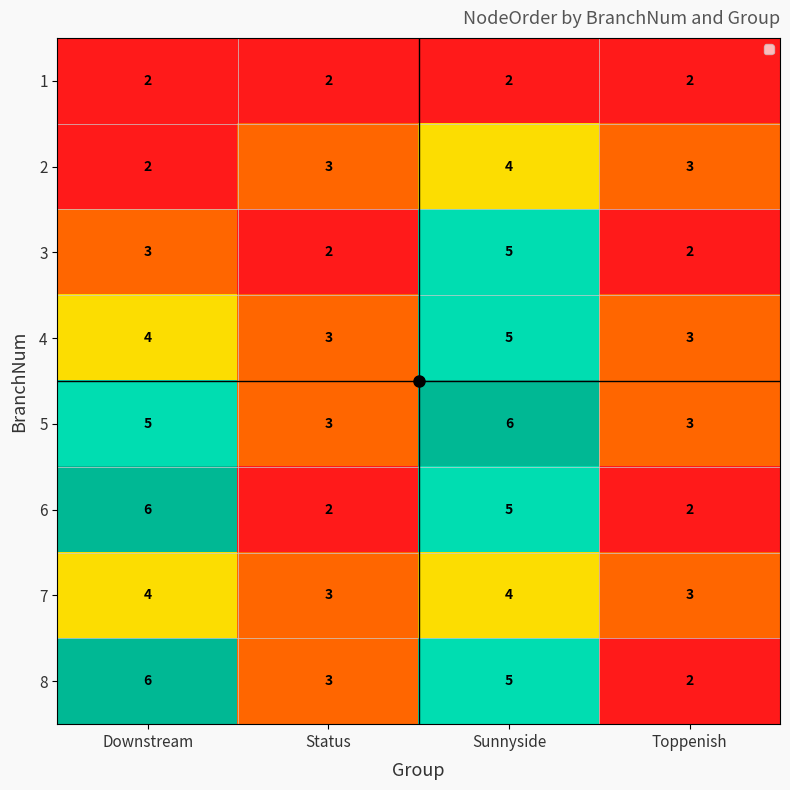

What is the difference between the maximum and second lowest values in the 8 series?

3